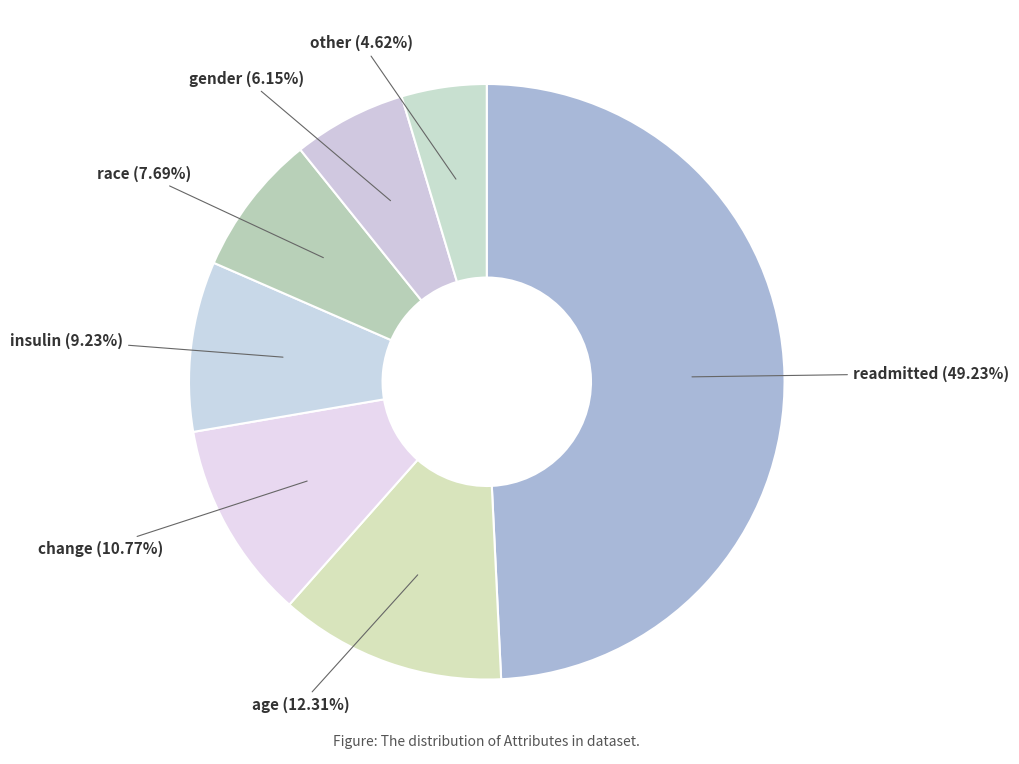

How many slices are in this pie chart?

7